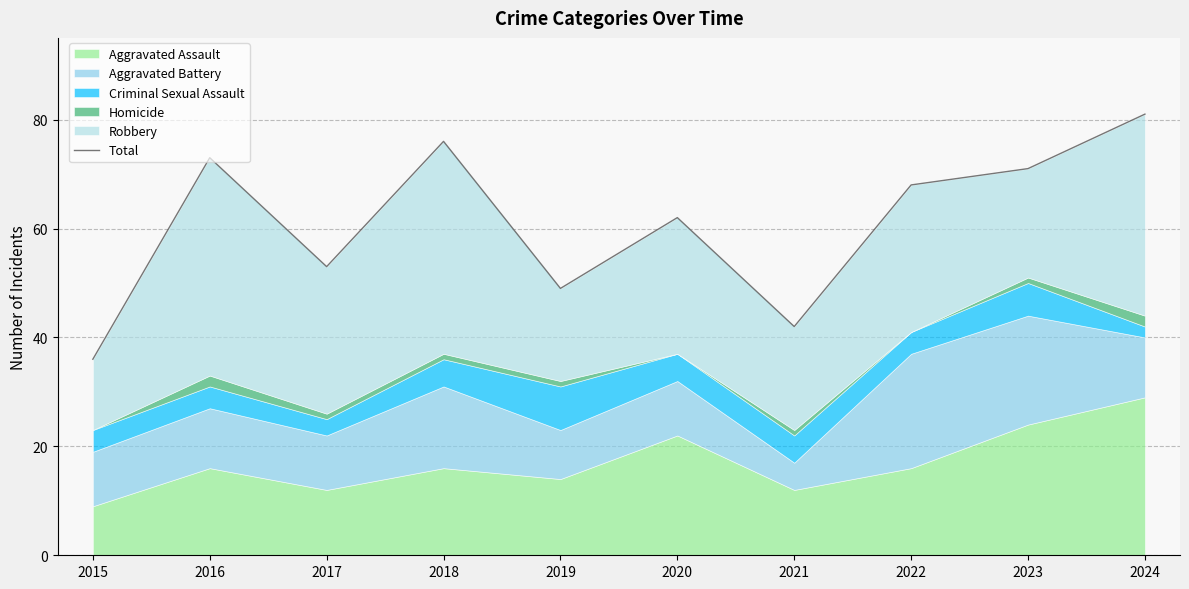

Approximately how many times larger is the value at 2021 compared to 2023?

0.6